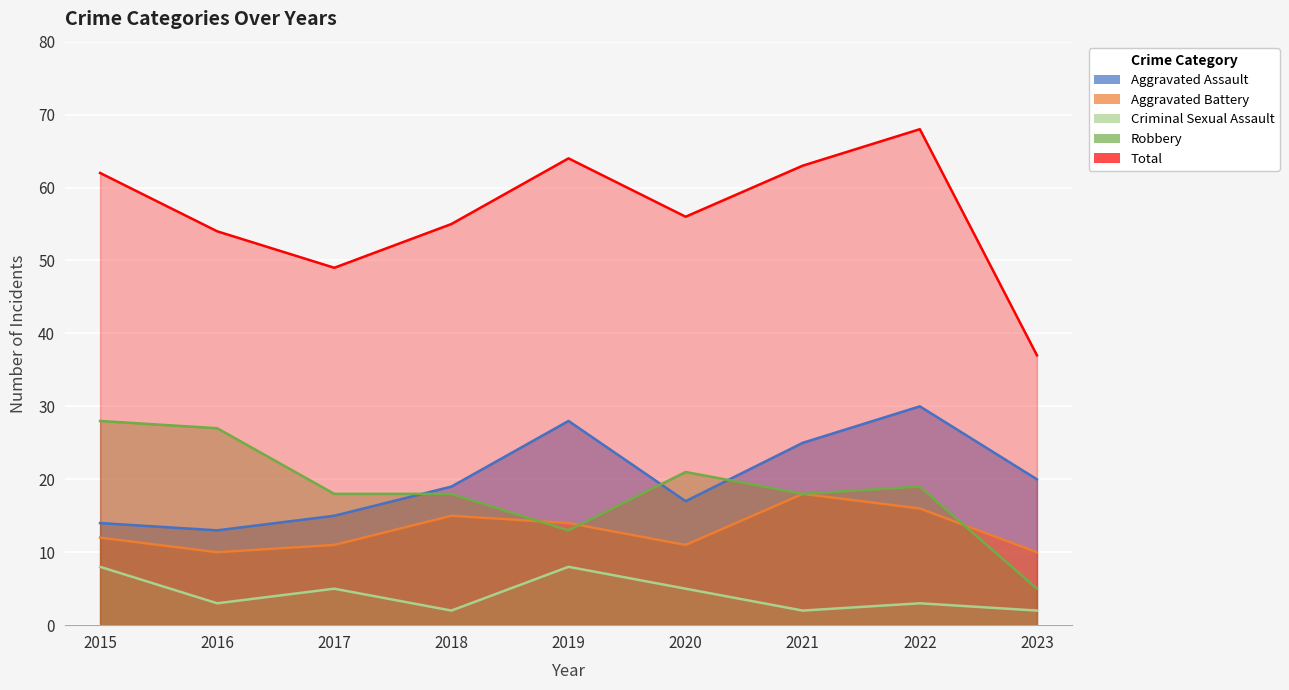

Which category has the lowest value across all series?

2018